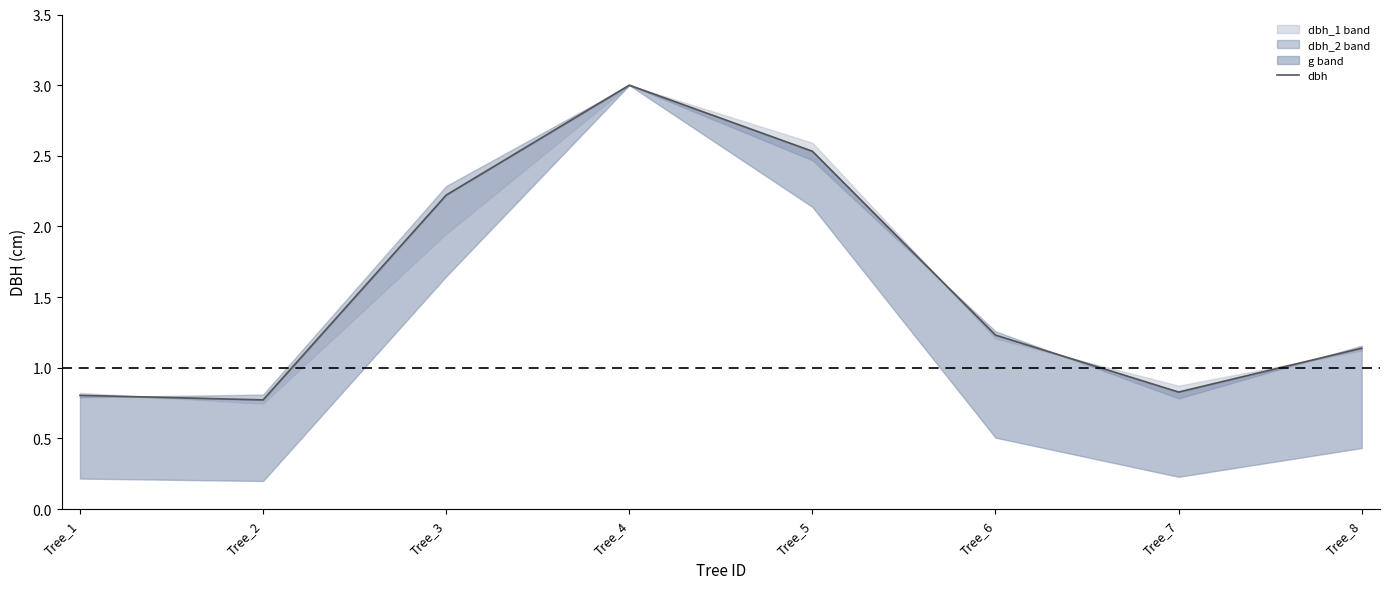

Rank the categories by value from lowest to highest.

Tree_2, Tree_1, Tree_7, Tree_8, Tree_6, Tree_3, Tree_5, Tree_4